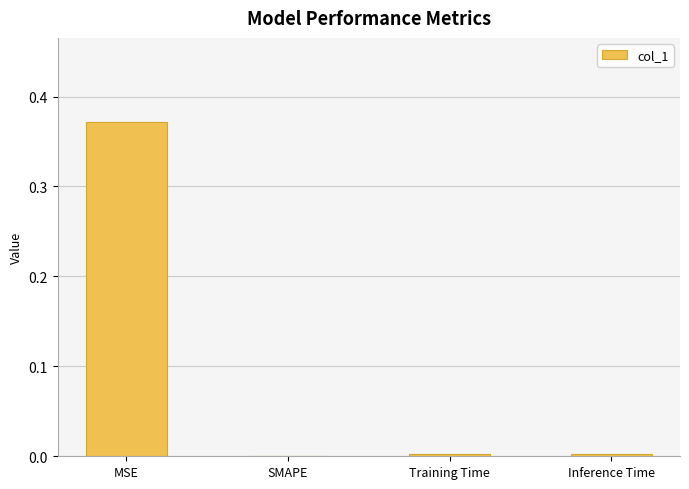

Which category has the highest value across all series?

MSE